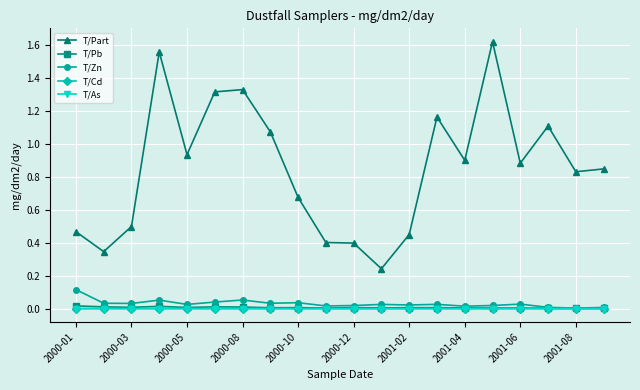

Which series has the largest total across all categories?

T/Part